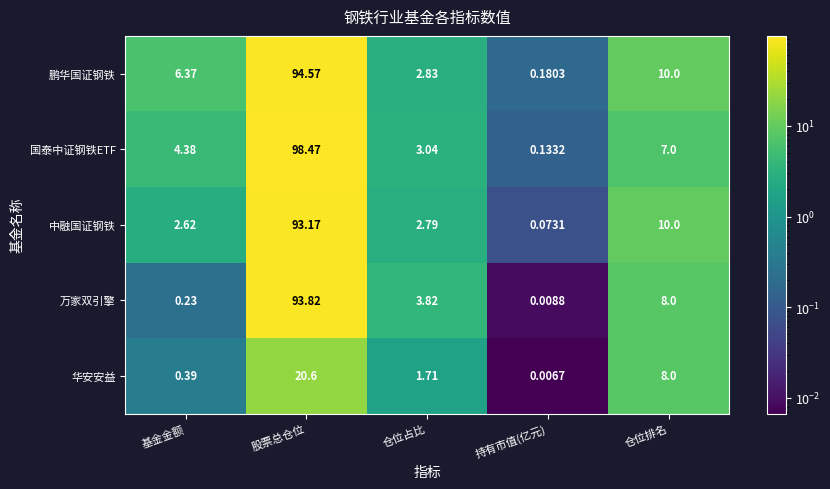

Rank the series at 仓位占比 from lowest to highest value.

华安安益, 中融国证钢铁, 鹏华国证钢铁, 国泰中证钢铁ETF, 万家双引擎